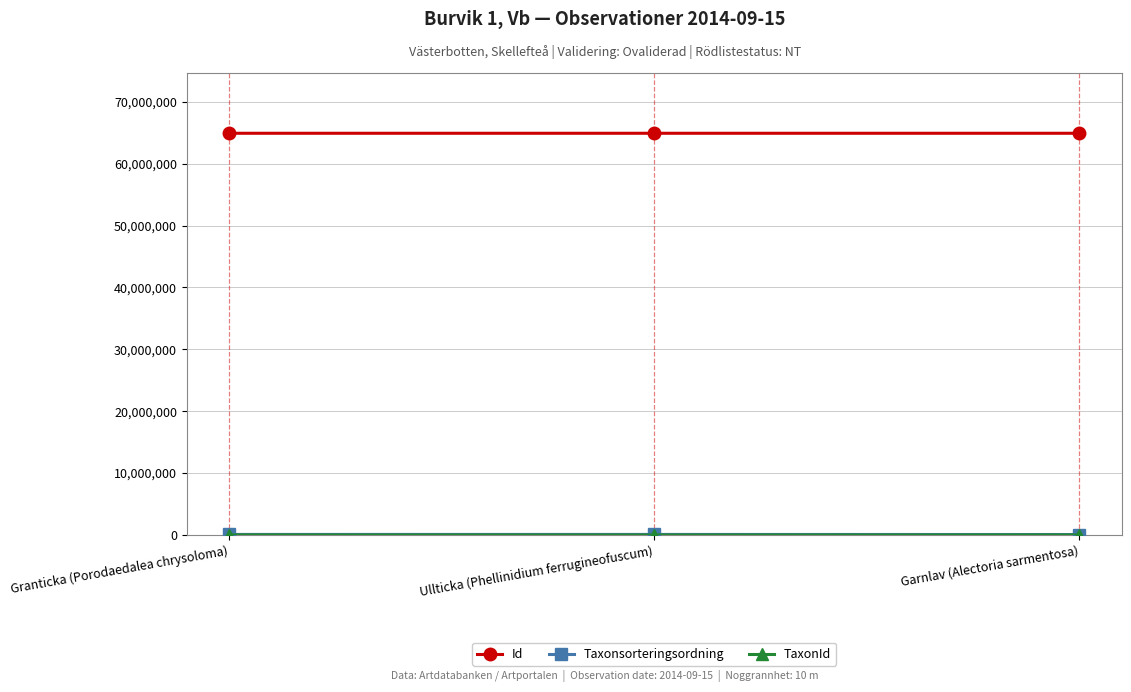

What is the greatest value displayed?

64907710